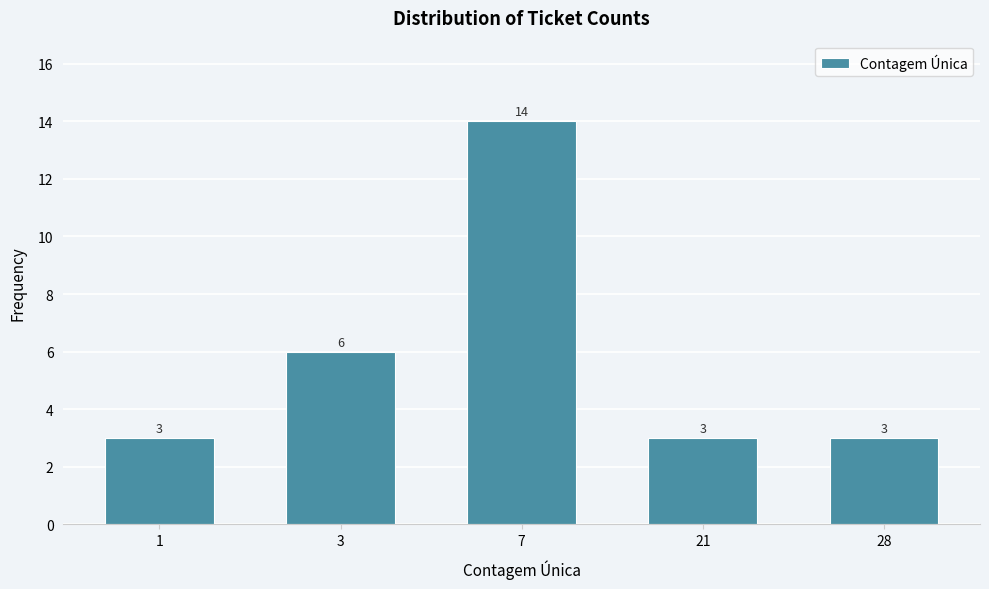

Reading left to right, extract all data points from this chart.

1=3	3=6	7=14	21=3	28=3